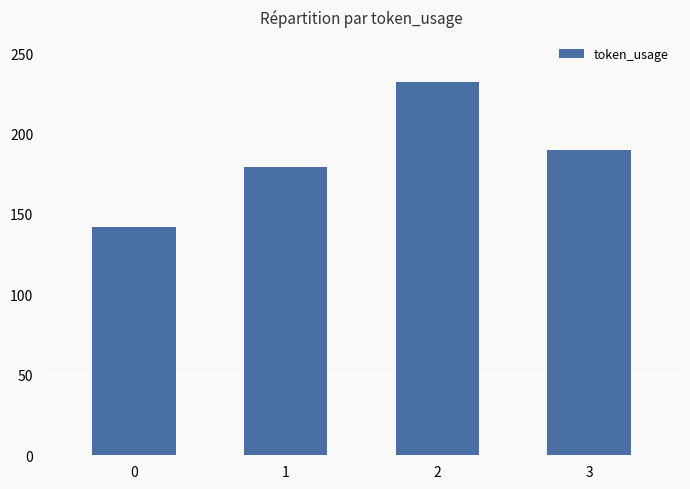

Read the value at 1, to the nearest 10.

180